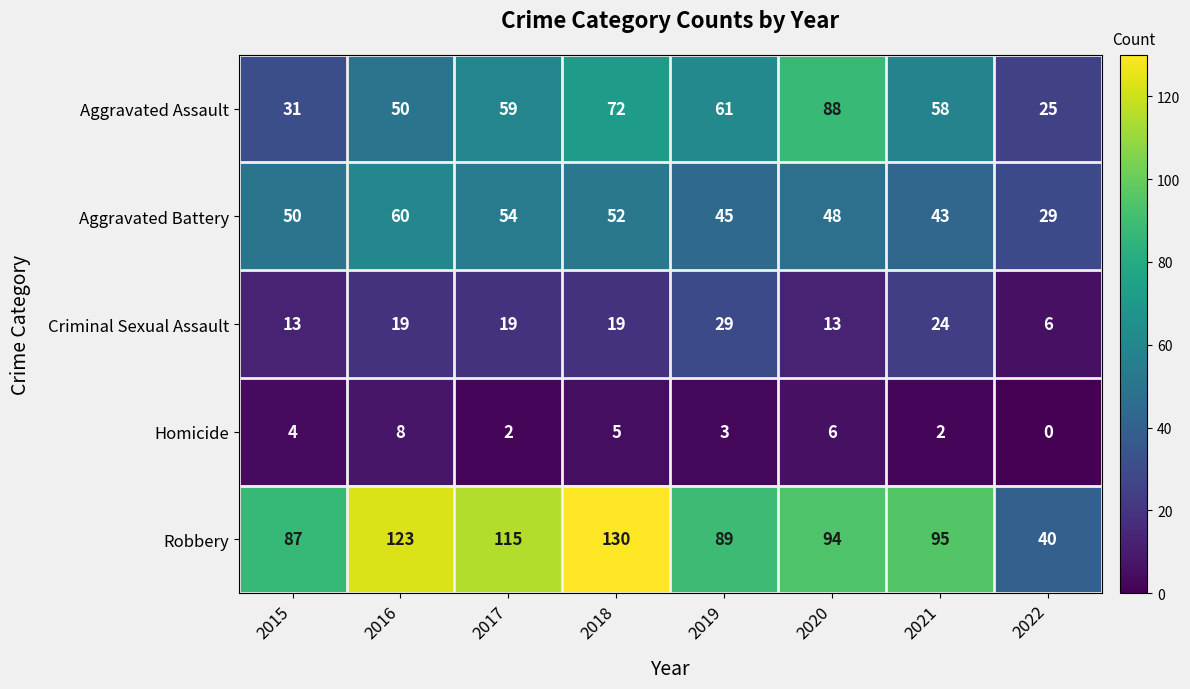

Which series changed the most between 2016 and 2021?

Robbery